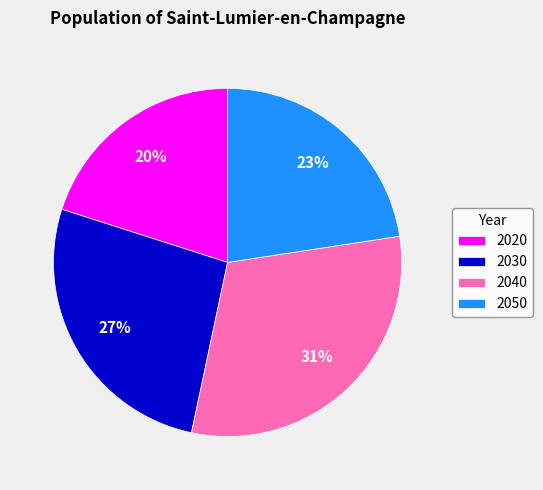

To the nearest percent, what is the difference between the largest and smallest slice percentages?

11%